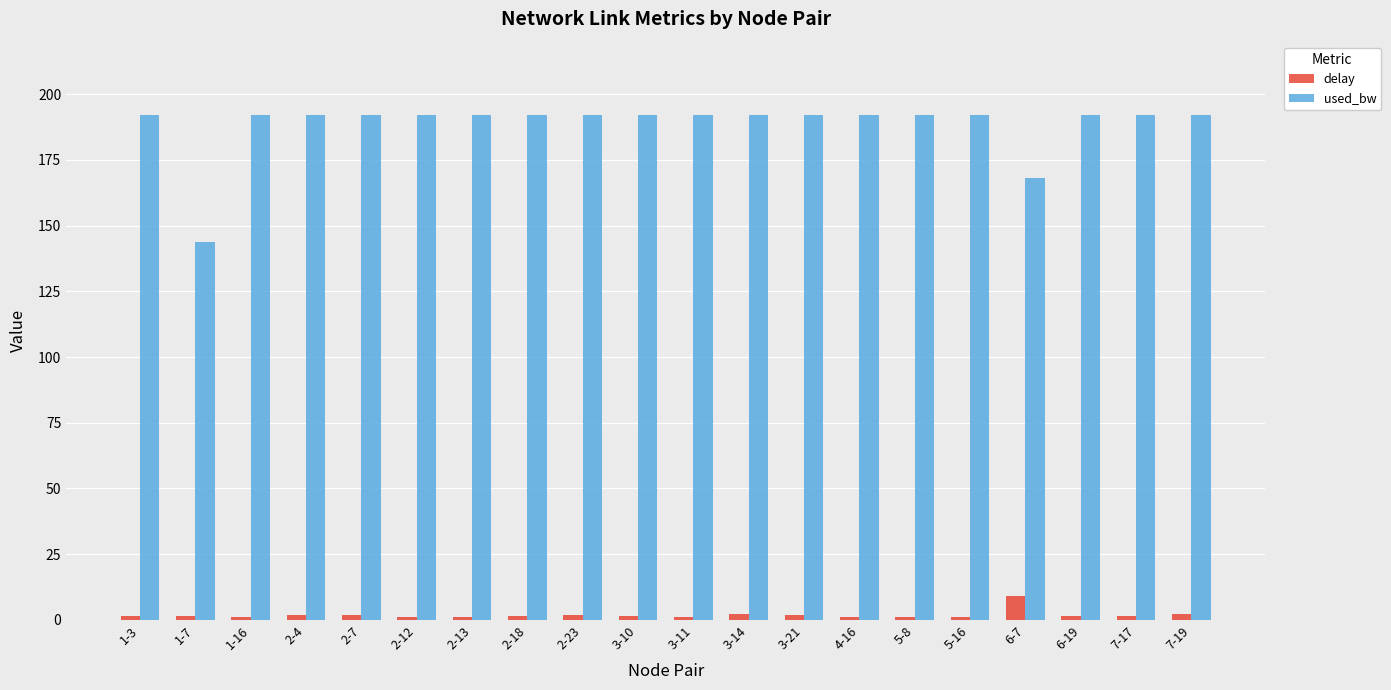

At which label does delay reach its peak?

6-7